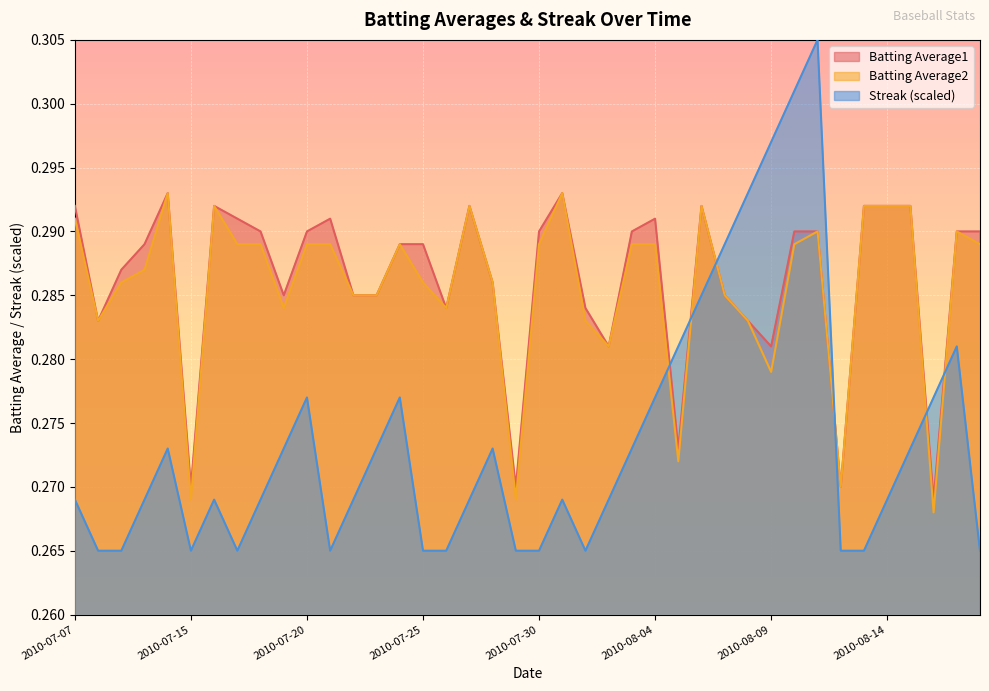

What is the total value across all series at 2010-08-02?

0.8